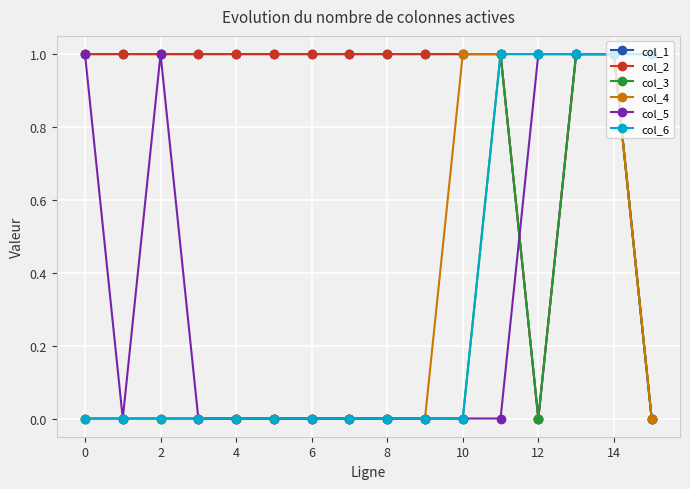

Does the chart have visible grid lines?

Yes